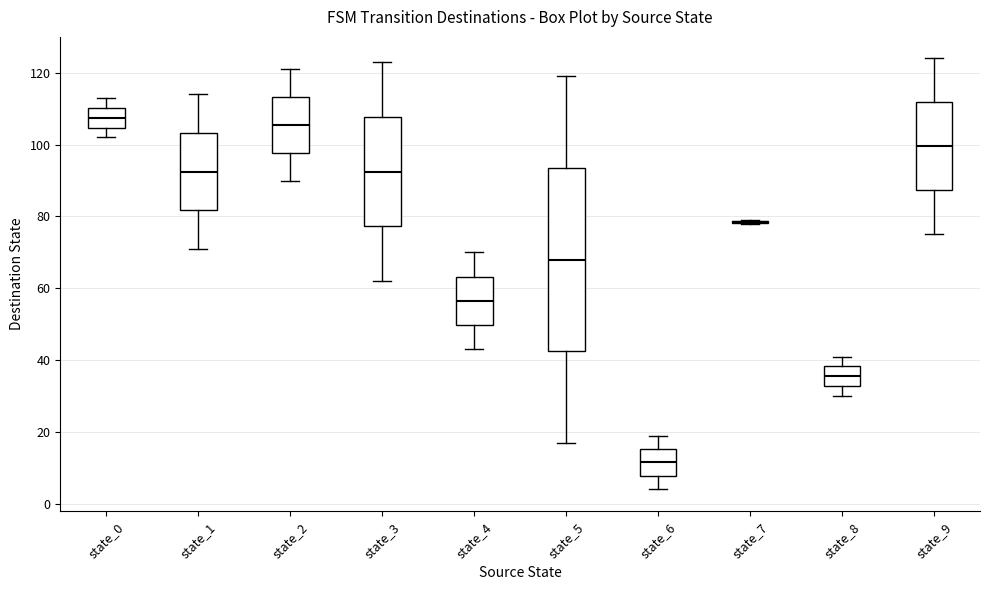

Reading left to right, read every box against the y-axis: the position of its median line, the range the box covers, and the ends of its whiskers. The values are not printed on the chart, so give them approximately, as read against the axis.

state_0: median 108, box 104 to 110, whiskers 102 to 114
state_1: median 92, box 82 to 104, whiskers 72 to 114
state_2: median 106, box 98 to 114, whiskers 90 to 122
state_3: median 92, box 78 to 108, whiskers 62 to 124
state_4: median 56, box 50 to 64, whiskers 44 to 70
state_5: median 68, box 42 to 94, whiskers 18 to 120
state_6: median 12, box 8 to 16, whiskers 4 to 20
state_7: box collapsed to a line at 78, whiskers 78 to 80
state_8: median 36, box 32 to 38, whiskers 30 to 42
state_9: median 100, box 88 to 112, whiskers 76 to 124